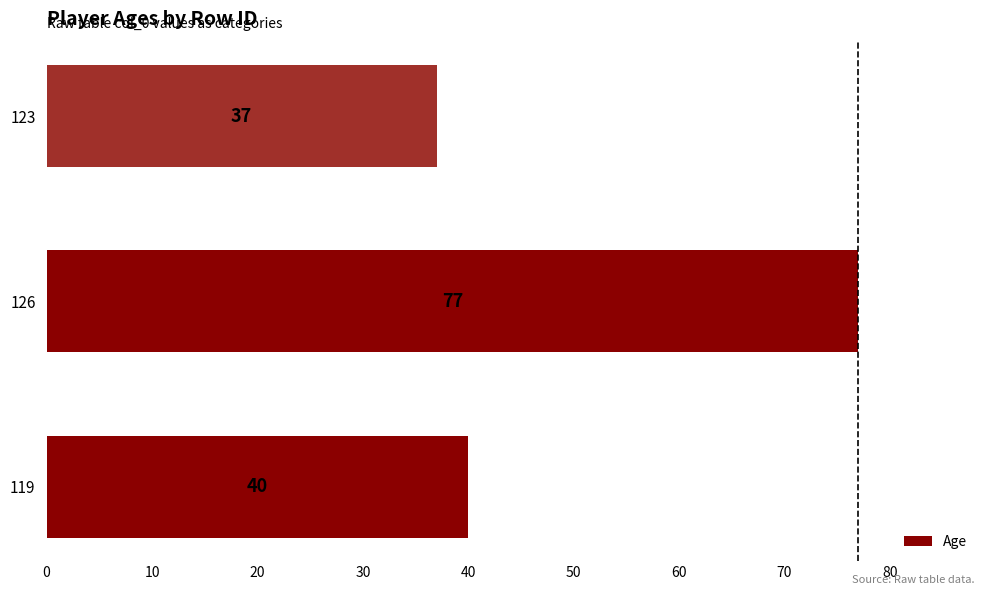

What is the minimum value shown in the chart?

37